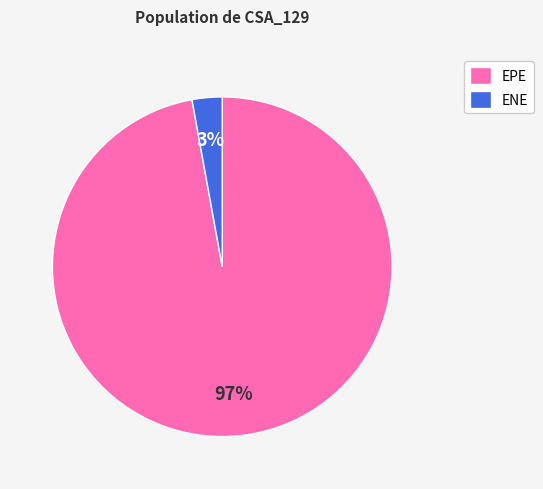

Is it true that ENE is 3% of the pie?

True